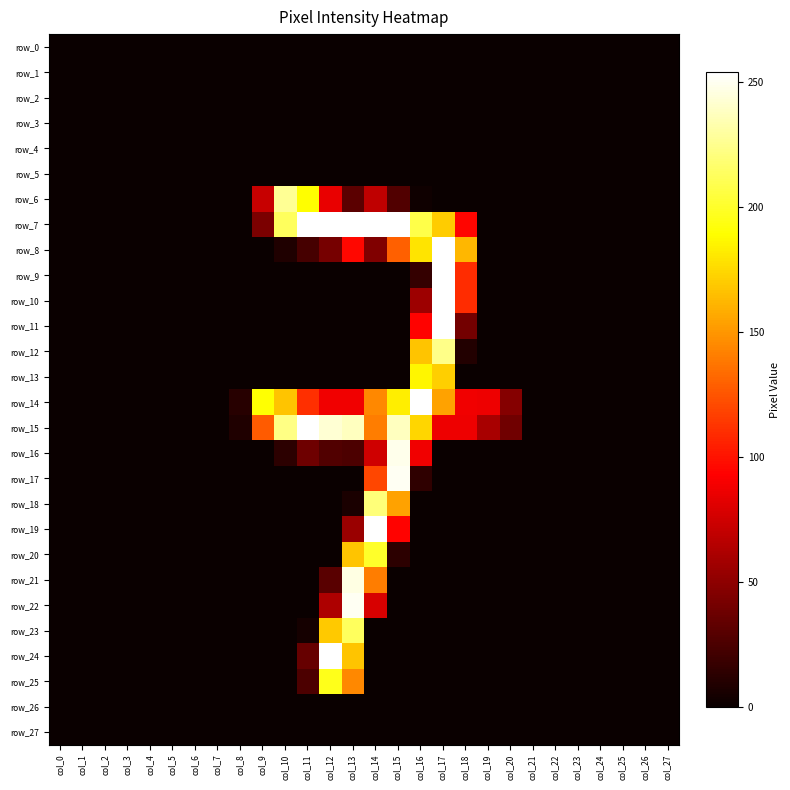

Is it true that row_22 equals 162 at col_4?

False